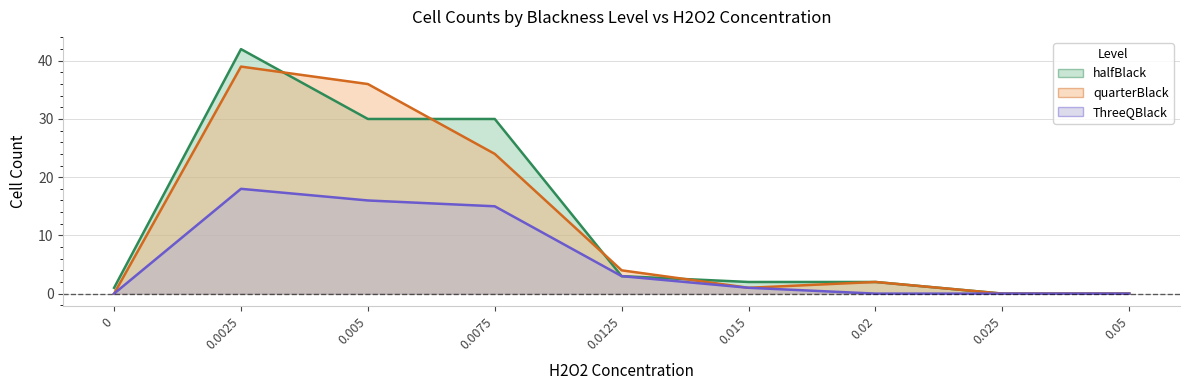

Between 0.0125 and 0.015, which is larger?

0.0125